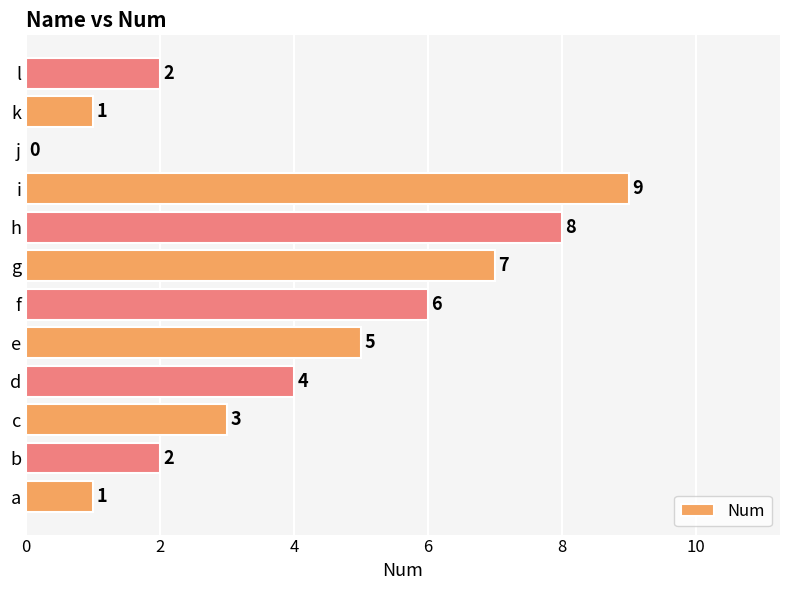

The value at l is 2. True or false?

True